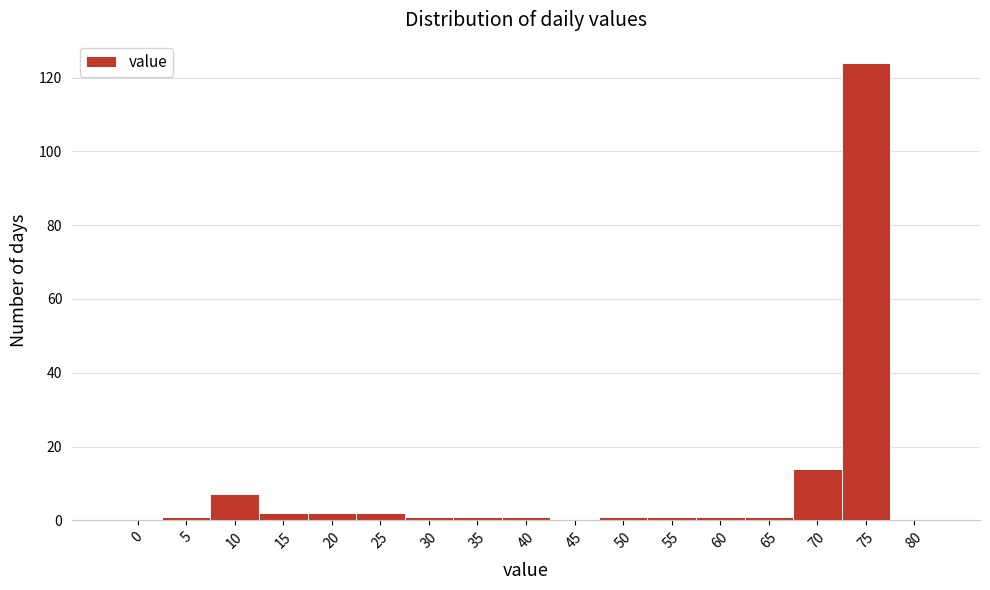

Reading left to right, what are all the values shown in this chart?

0=0	5=1	10=7	15=2	20=2	25=2	30=1	35=1	40=1	45=0	50=1	55=1	60=1	65=1	70=14	75=124	80=0